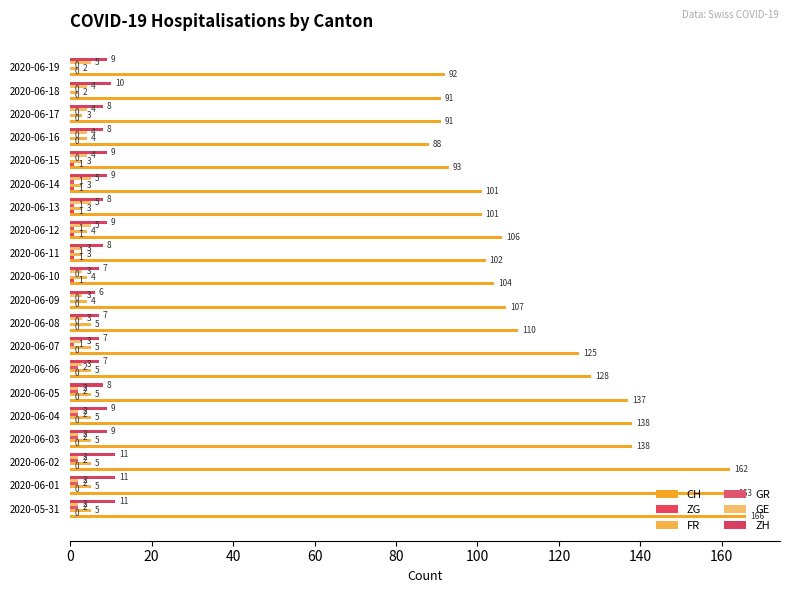

What is the lowest value of the FR series?

2